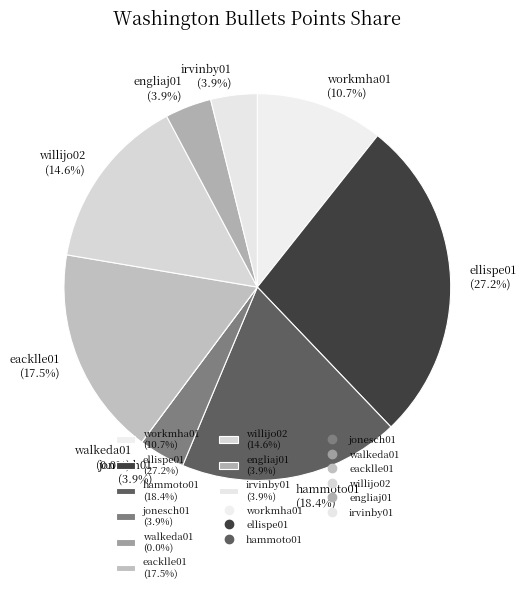

What percentage is the engliaj01 slice, to the nearest percent?

4%